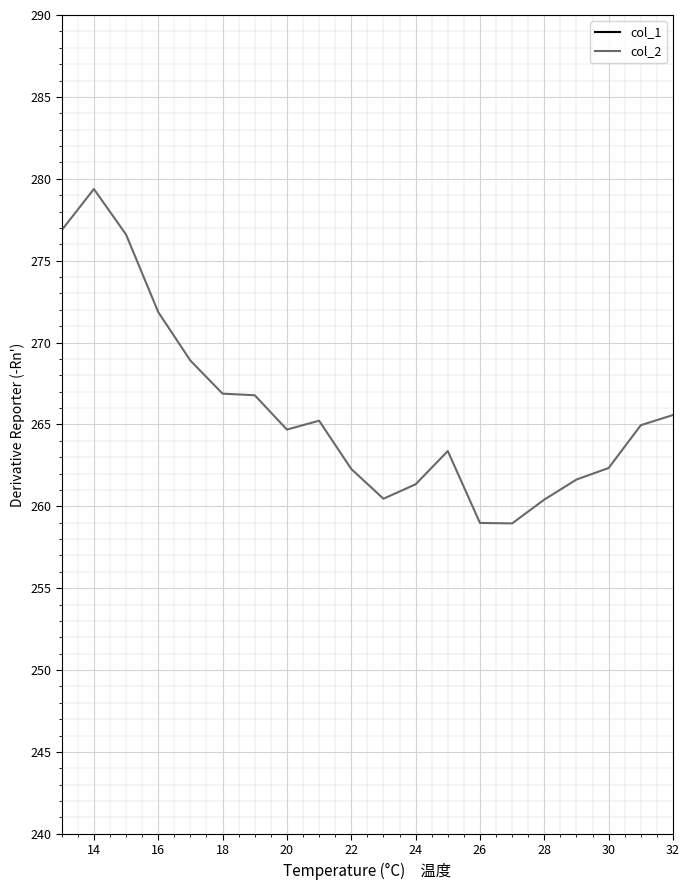

Which label corresponds to the largest value in the chart?

14